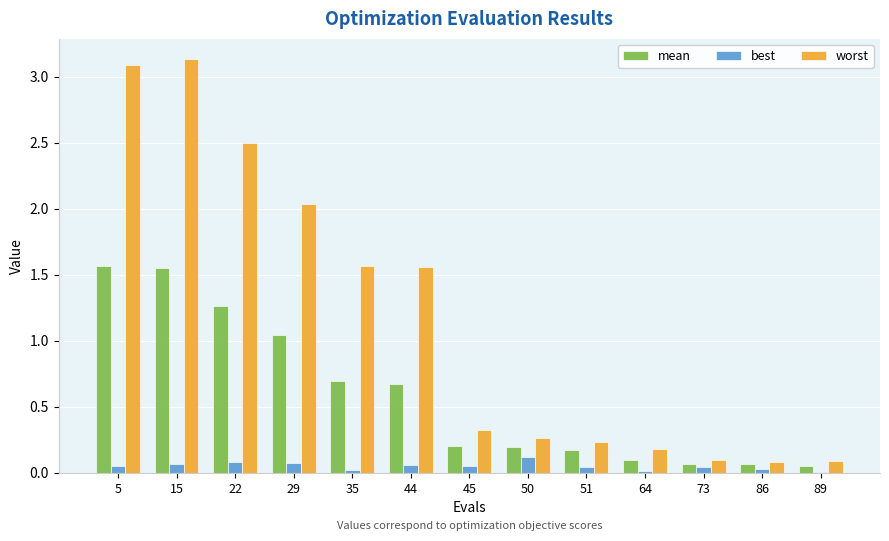

Which series has the largest total across all categories?

worst